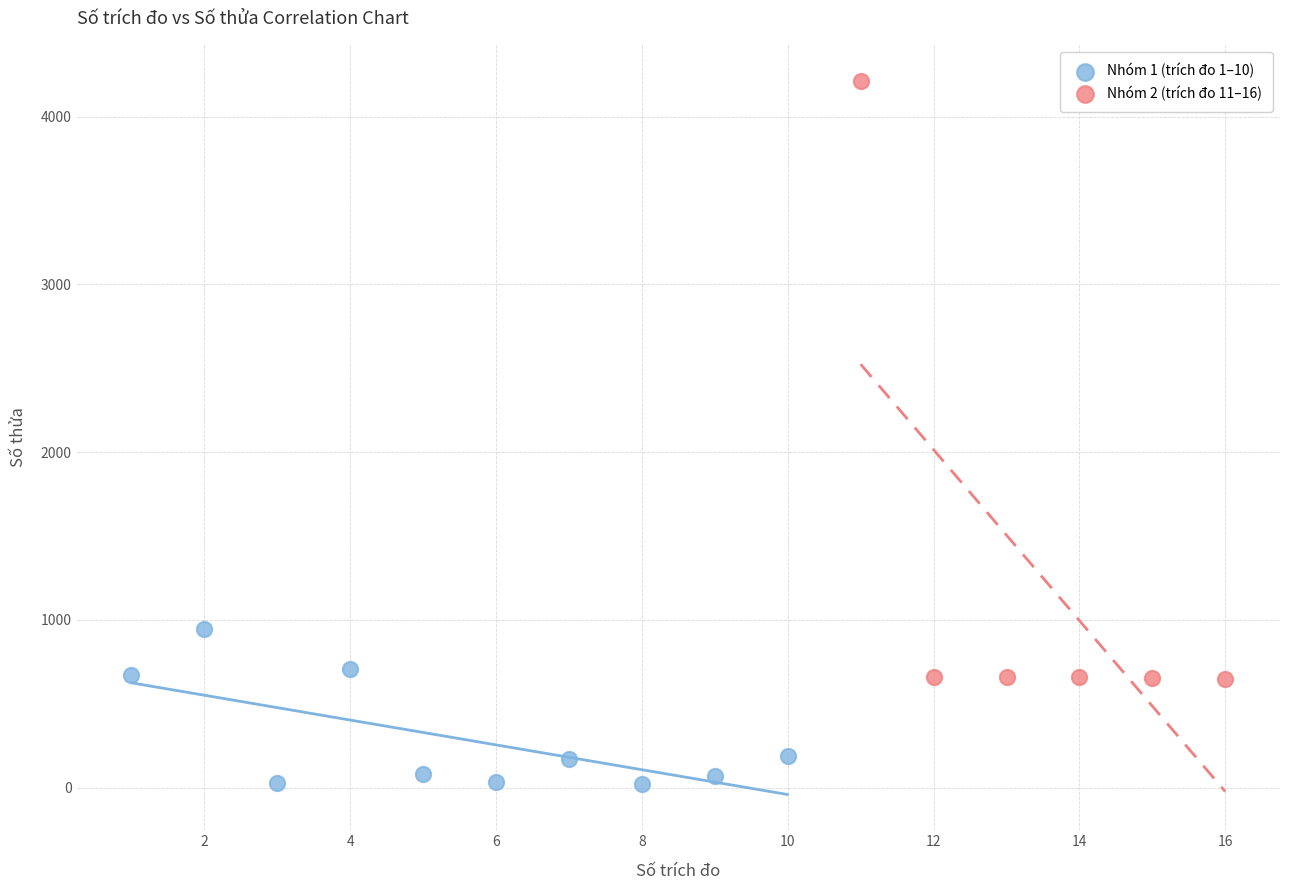

Which series has the widest spread of Y values?

Nhóm 2 (trích đo 11–16)